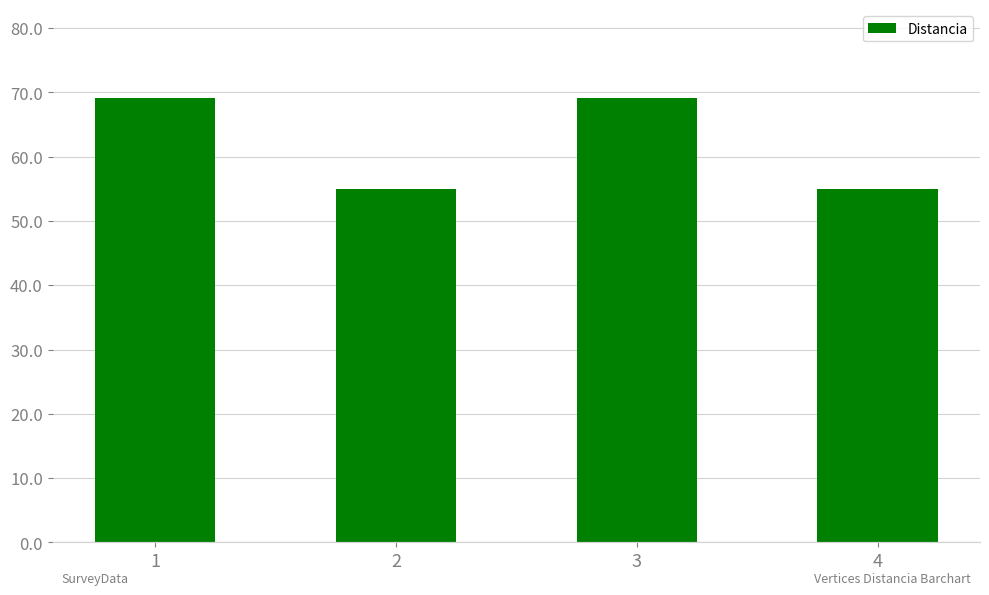

Approximately how many times larger is the value at 2 compared to 3?

0.8